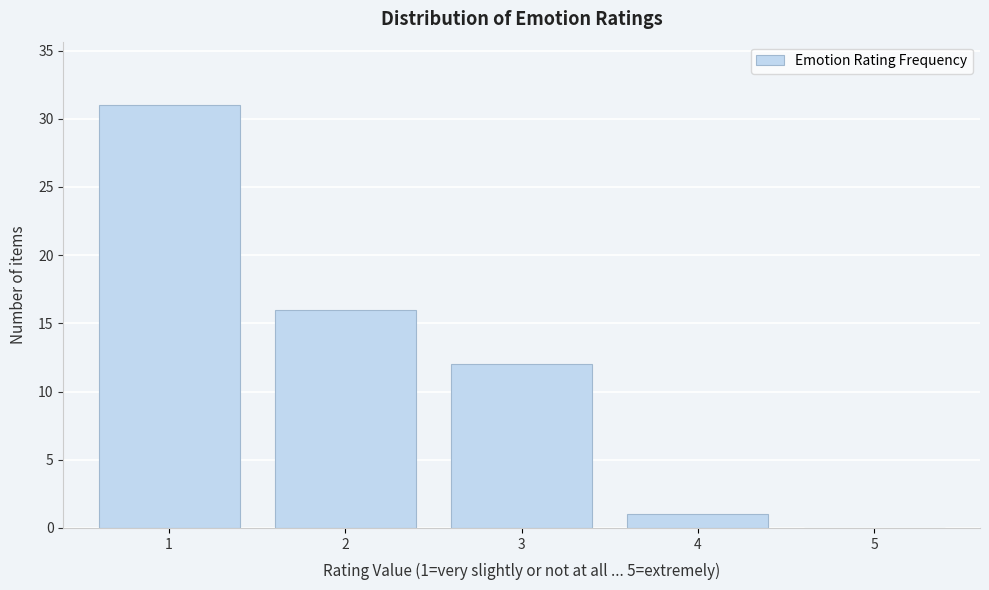

Over which range of the x-axis is the bar tallest?

0.5 to 1.5